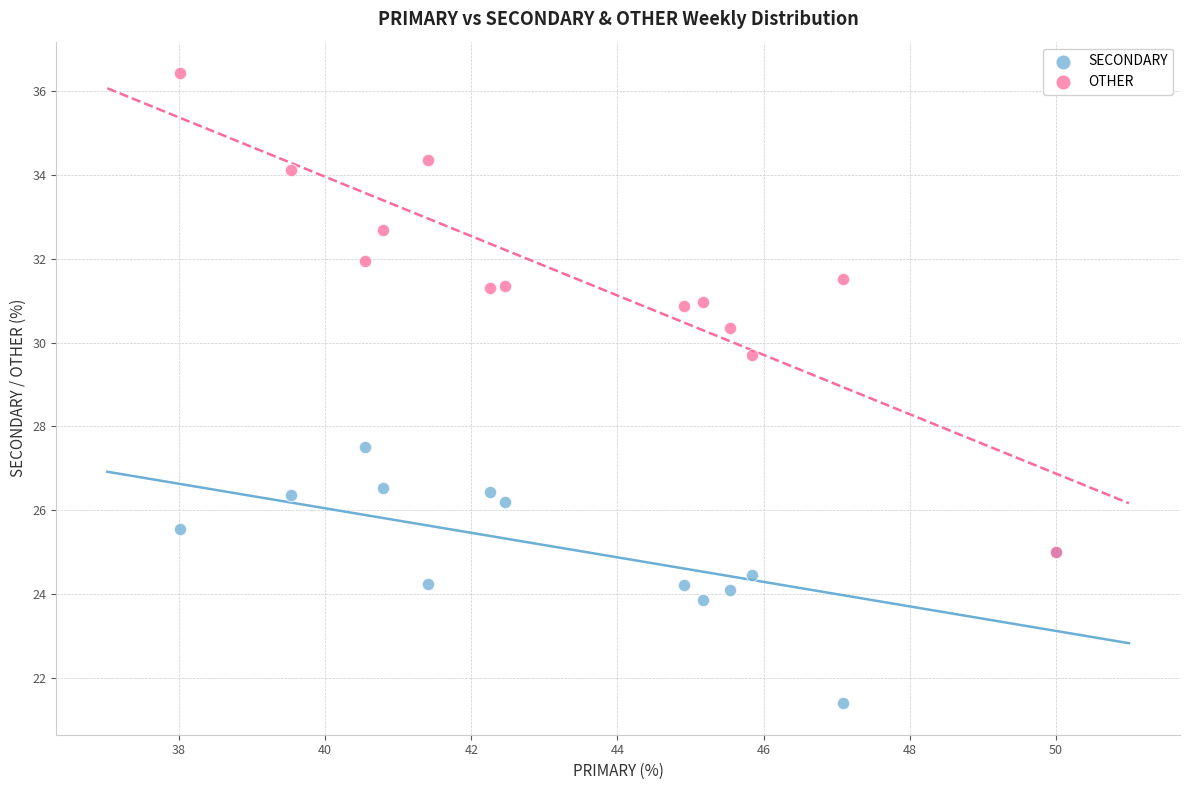

Across all series, what Y value is closest to 28?

27.5